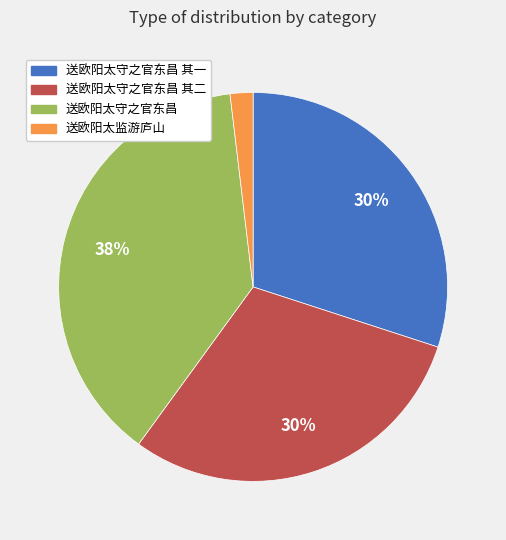

Is there a majority slice in this chart?

No